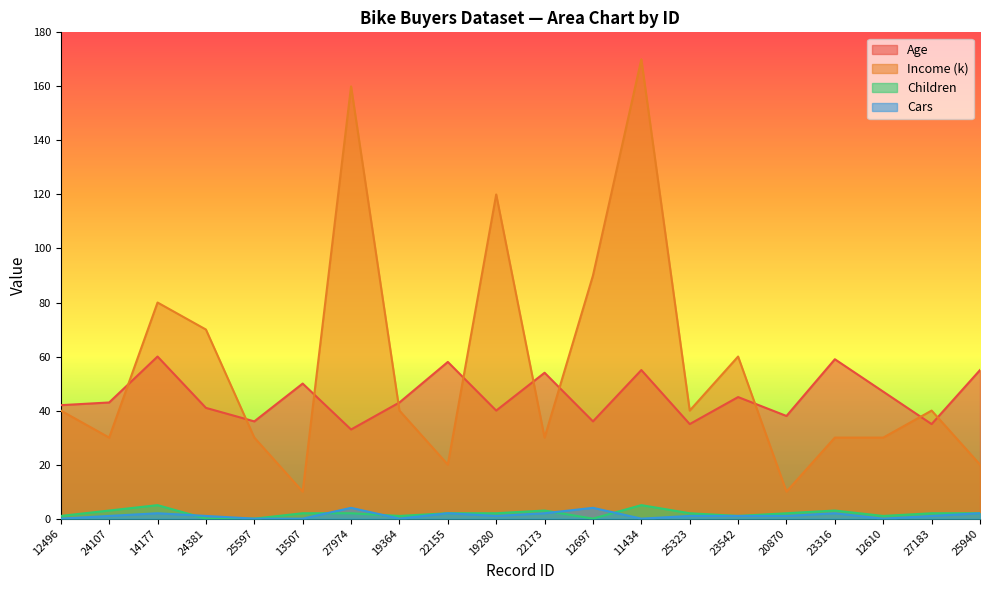

Which series has the largest range (max minus min)?

Income (k)